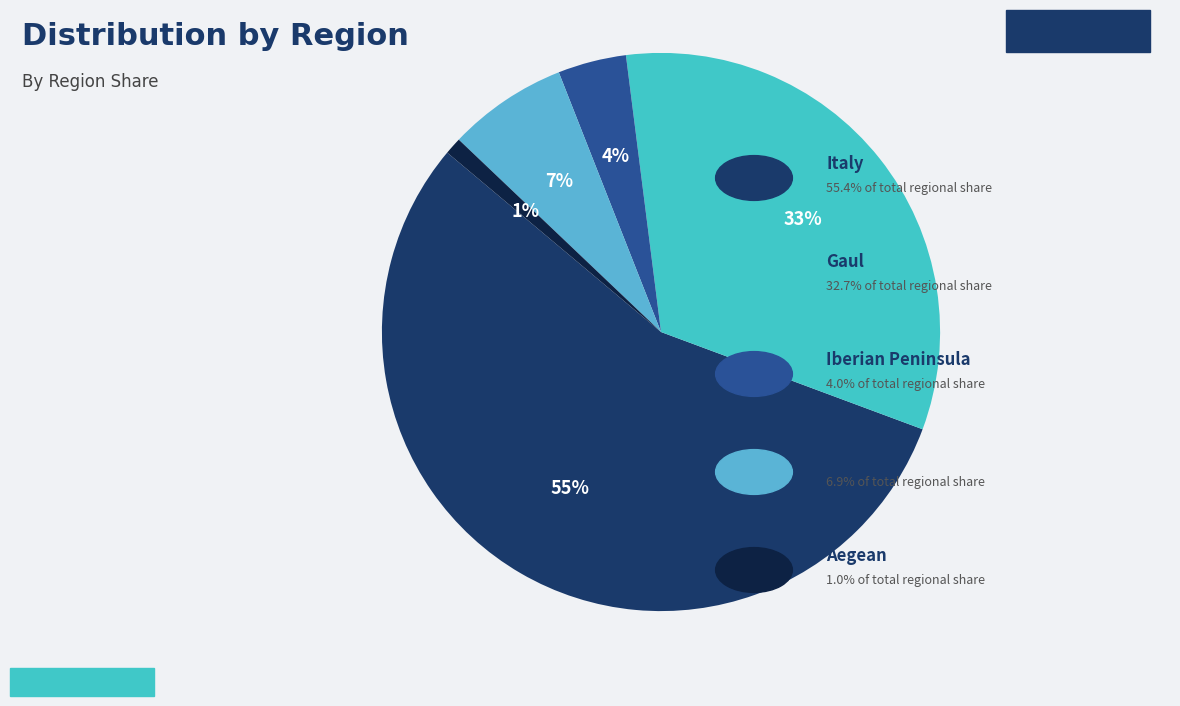

Rank the categories by value from lowest to highest.

Aegean, Iberian Peninsula, Africa, Gaul, Italy